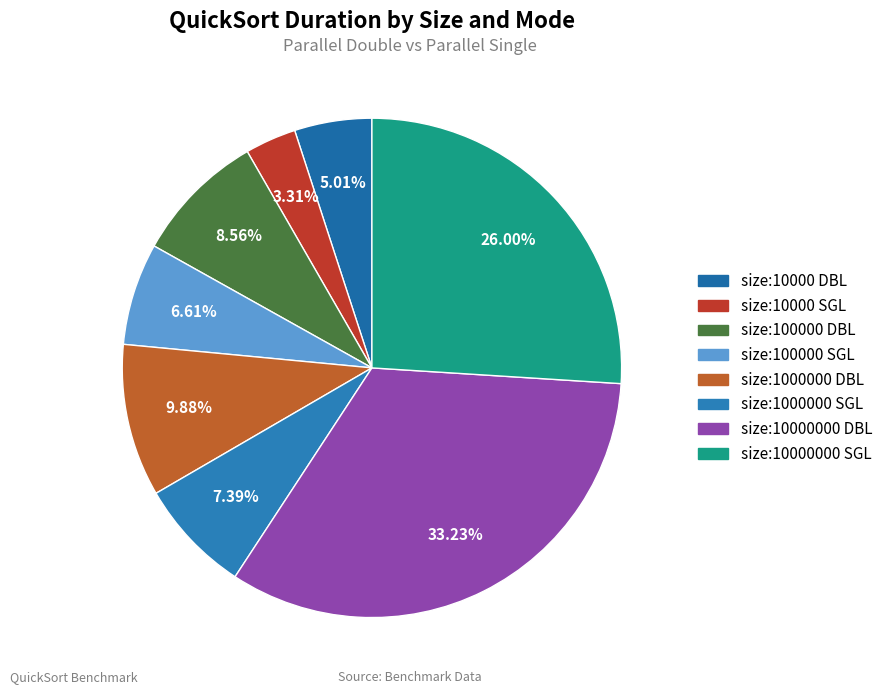

Is there a majority slice in this chart?

No